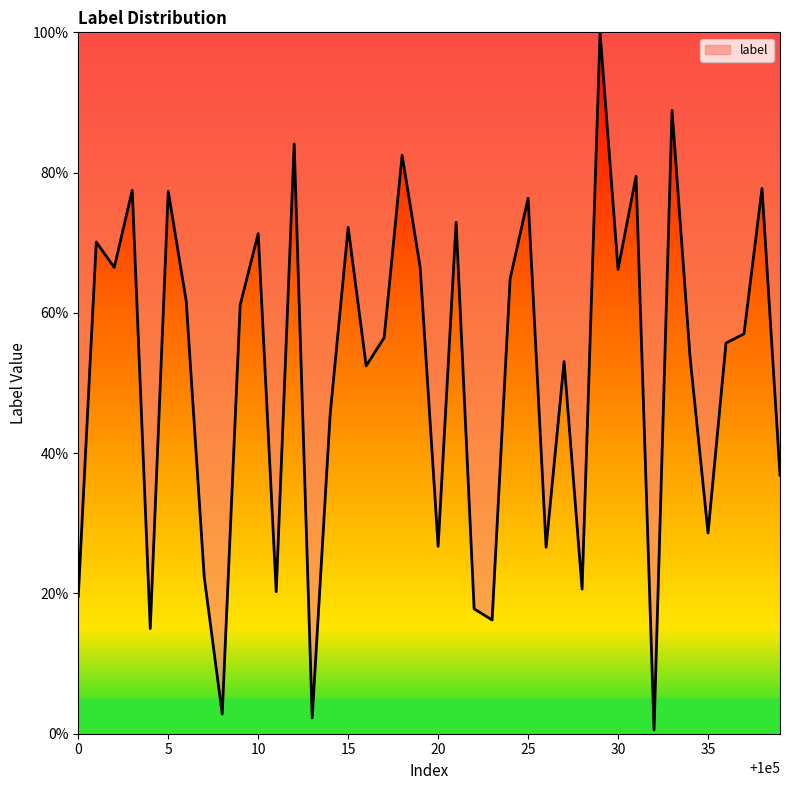

What is the maximum value shown in the chart?

100.0